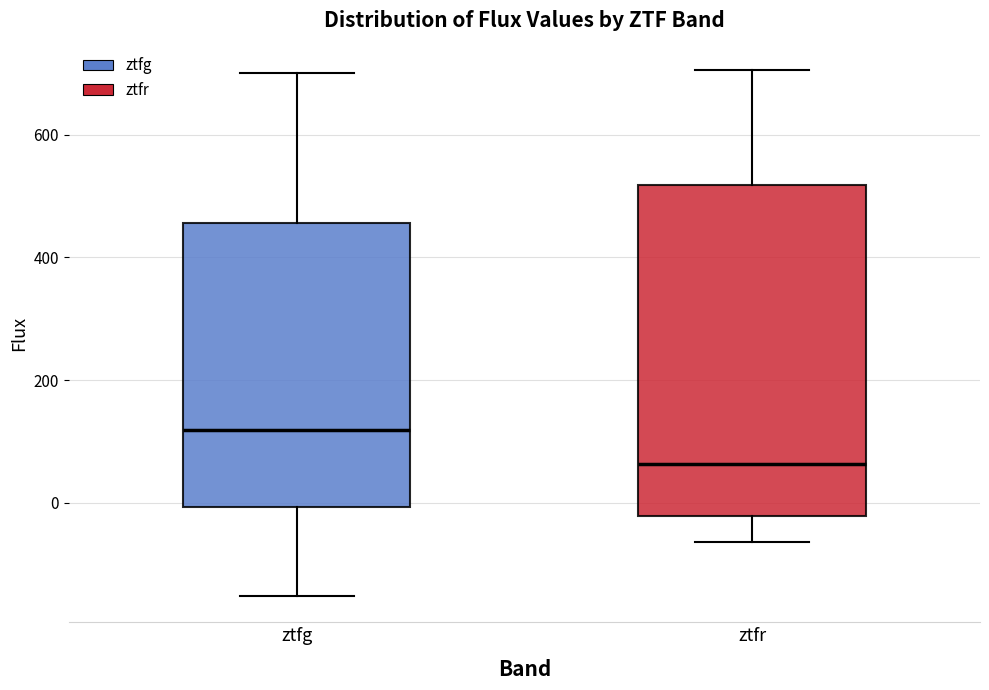

Reading left to right, read every box against the y-axis: the position of its median line, the range the box covers, and the ends of its whiskers. The values are not printed on the chart, so give them approximately, as read against the axis.

ztfg: median 120, box 0 to 460, whiskers -160 to 700
ztfr: median 60, box -20 to 520, whiskers -60 to 700